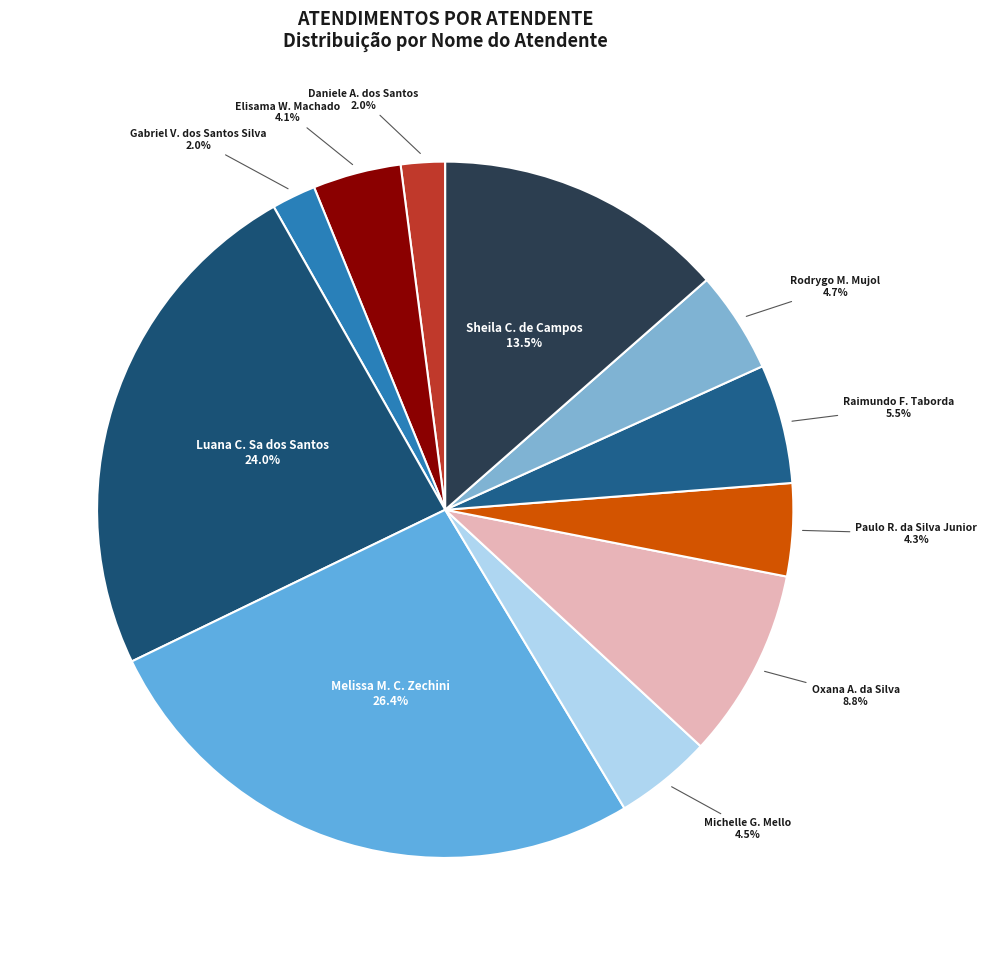

Which category has the biggest portion of the pie?

Melissa M. C. Zechini